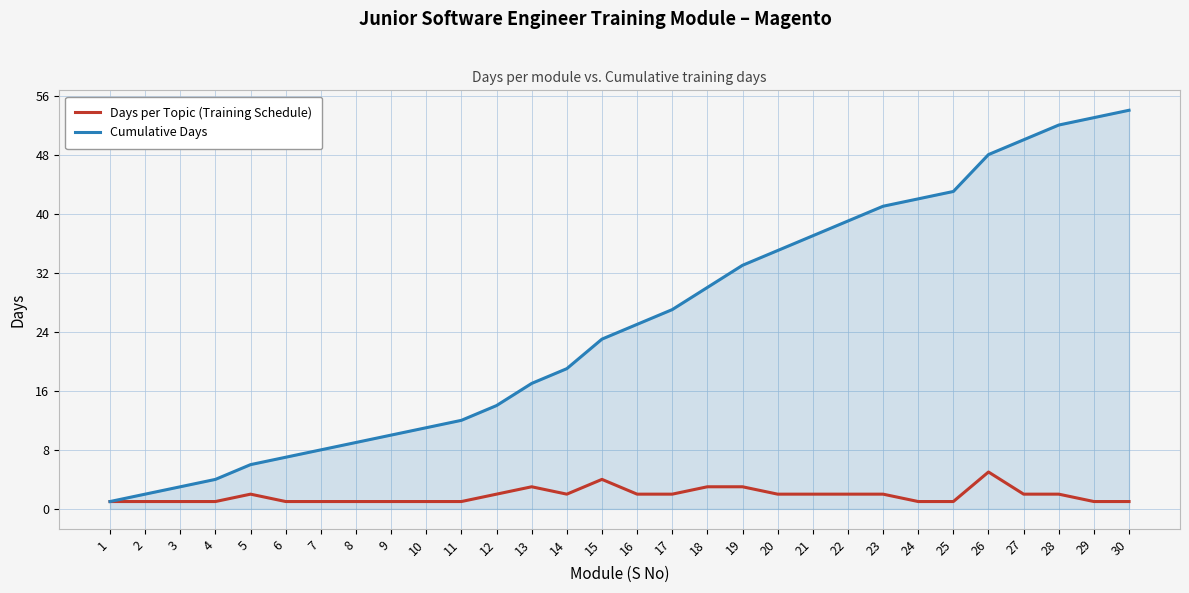

The Days per Topic (Training Schedule) series shows 1 at 9. True or false?

True